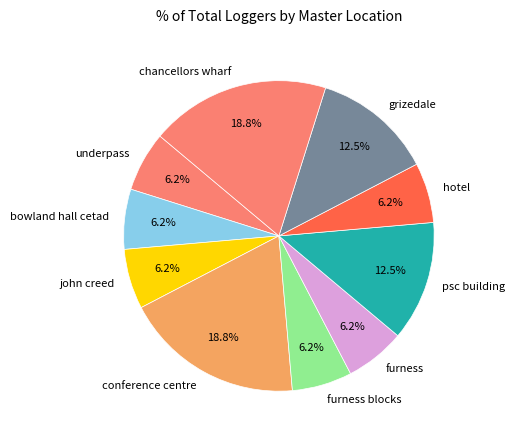

Combined, do conference centre and chancellors wharf account for over 50%?

No